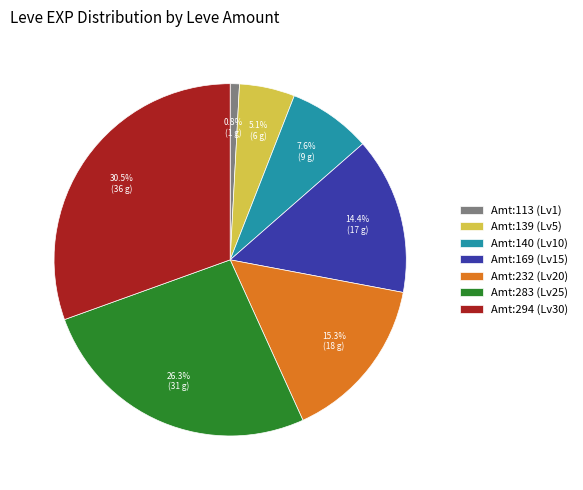

What portion of the pie excludes Amt:283 (Lv25)?

73.7%